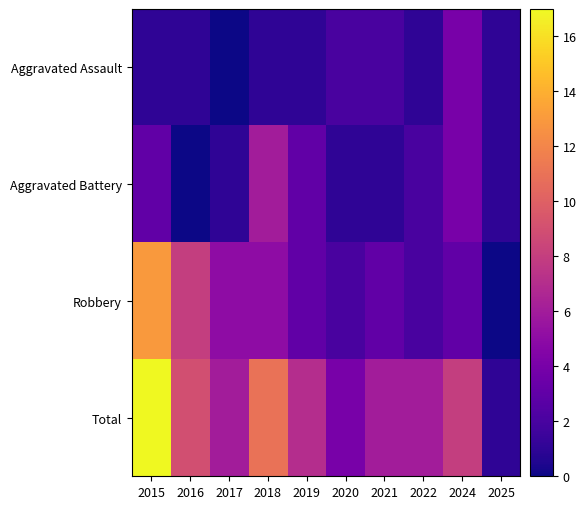

Which series has the largest range (max minus min)?

Total